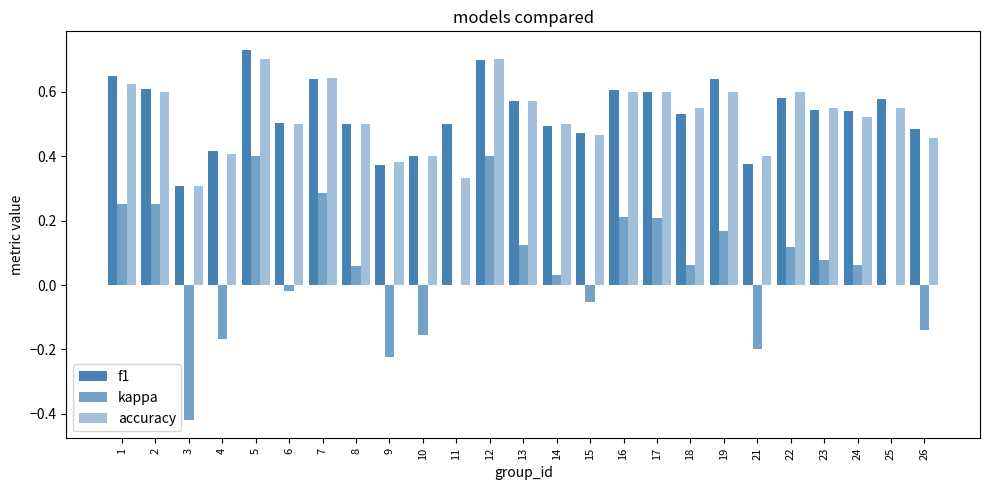

What is the sum of the accuracy values at 13 and 21?

1.0